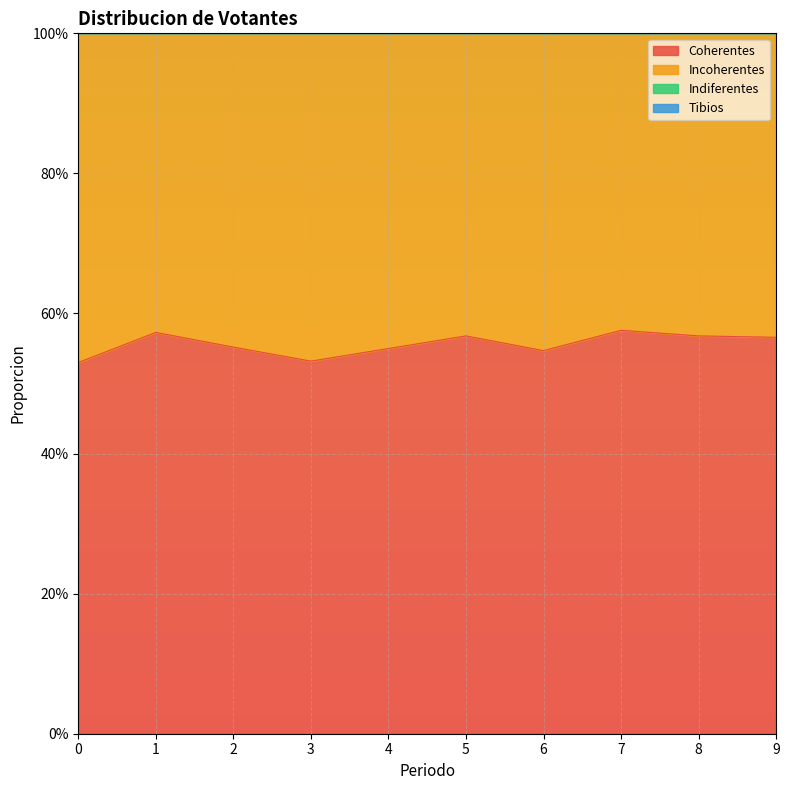

List the series in order of their peak value, highest first.

Coherentes, Incoherentes, Indiferentes, Tibios